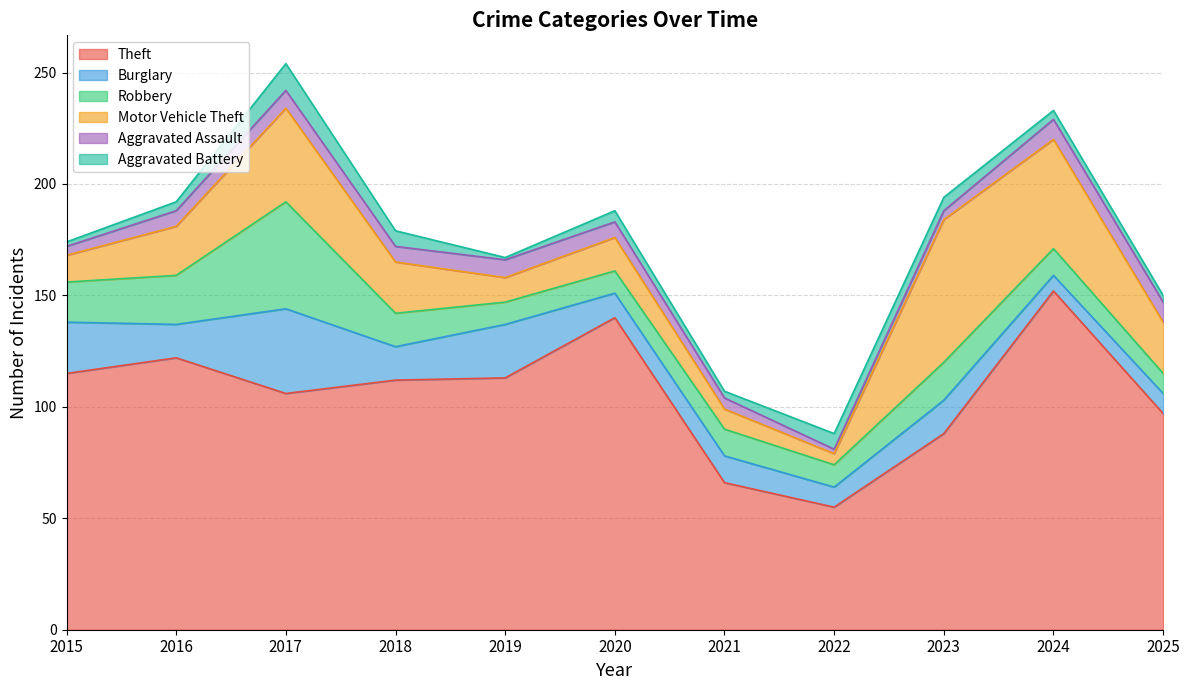

Which series has the widest spread of values?

Theft